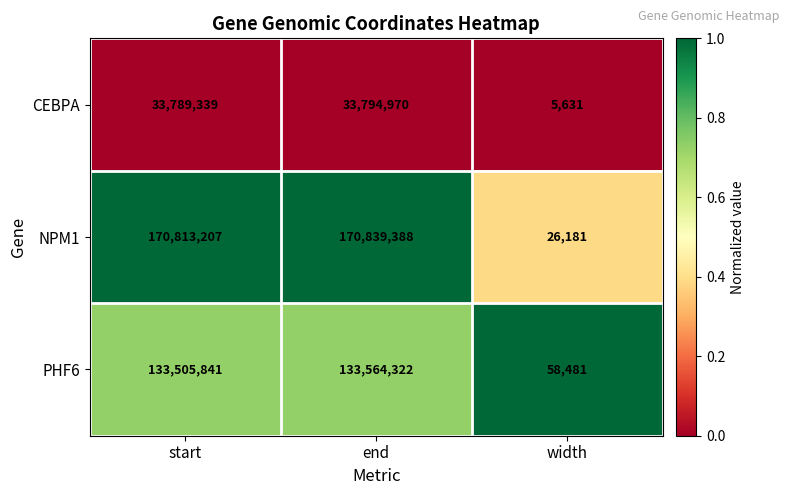

Reading left to right, extract all data points from this chart.

CEBPA: 33789339	33794970	5631
NPM1: 170813207	170839388	26181
PHF6: 133505841	133564322	58481